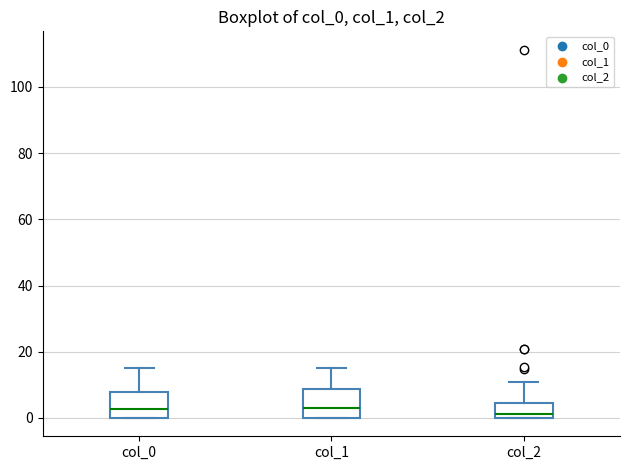

Reading left to right, read every box against the y-axis: the position of its median line, the range the box covers, and the ends of its whiskers. The values are not printed on the chart, so give them approximately, as read against the axis.

col_0: median 2, box 0 to 8, whiskers 0 to 16
col_1: median 2, box 0 to 8, whiskers 0 to 14
col_2: median 2, box 0 to 4, whiskers 0 to 10